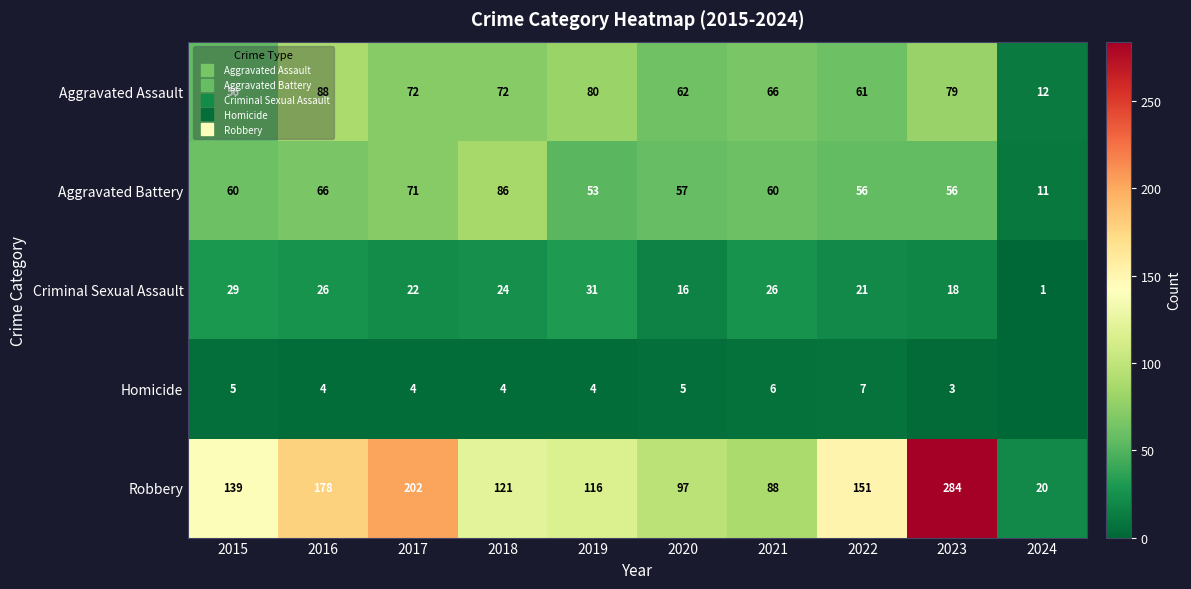

What is the average value of the Robbery series?

140